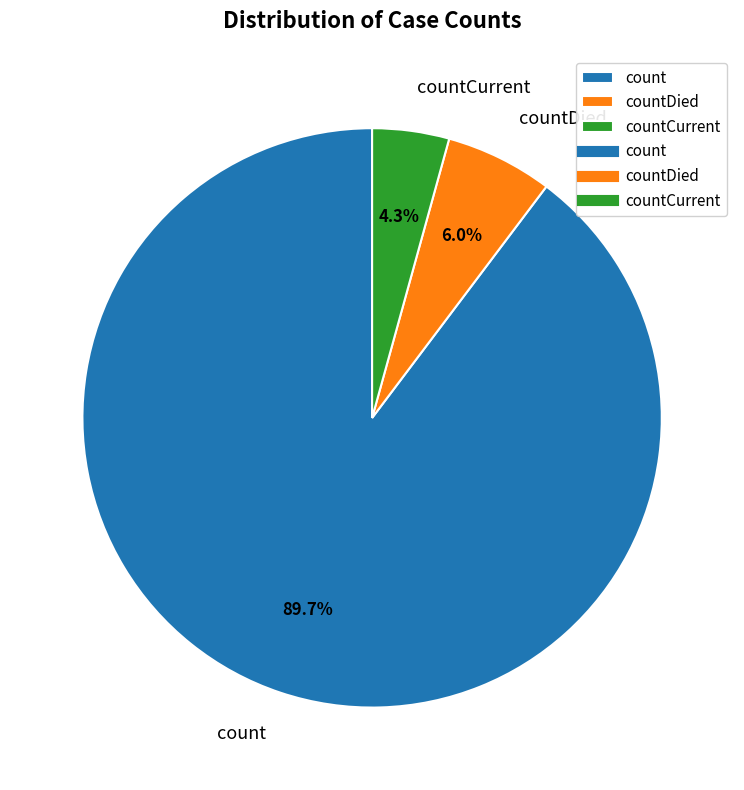

To the nearest percent, what percentage of the pie is countCurrent?

4%